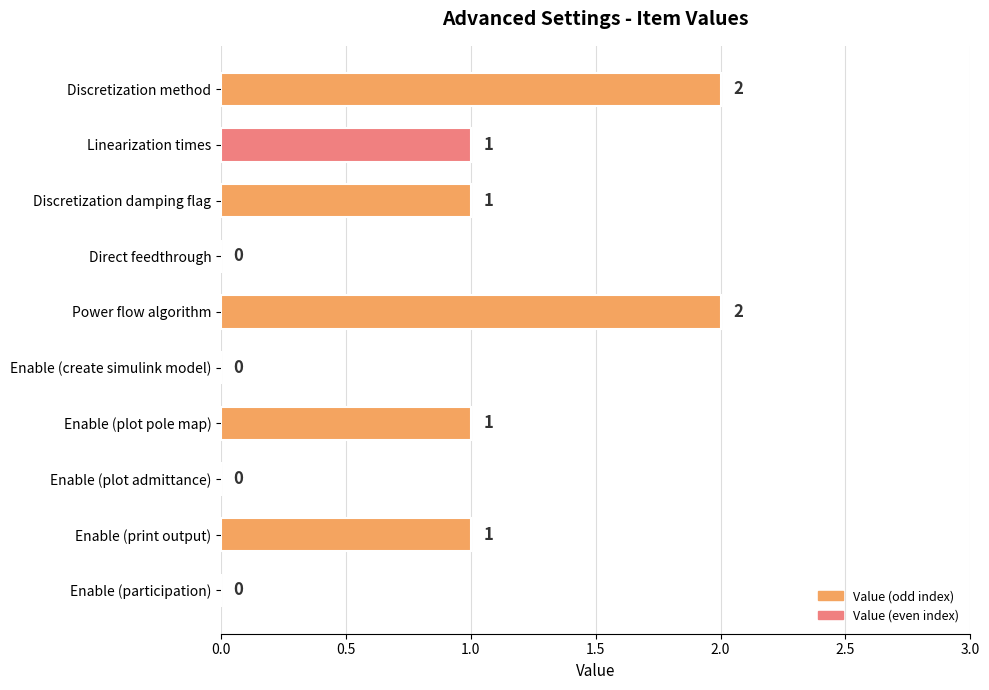

Is it true that the value at Enable (print output) is 0?

False